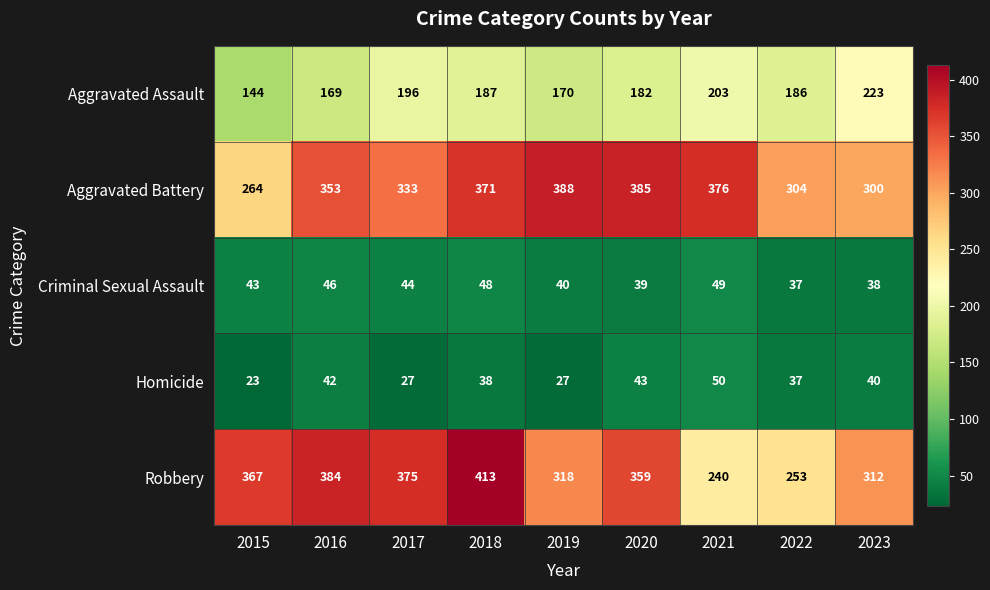

Which series has the widest spread of values?

Robbery